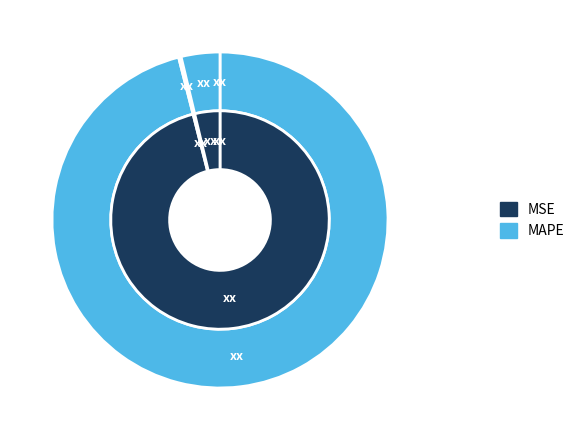

Does MAPE account for over 50% of the chart?

Yes